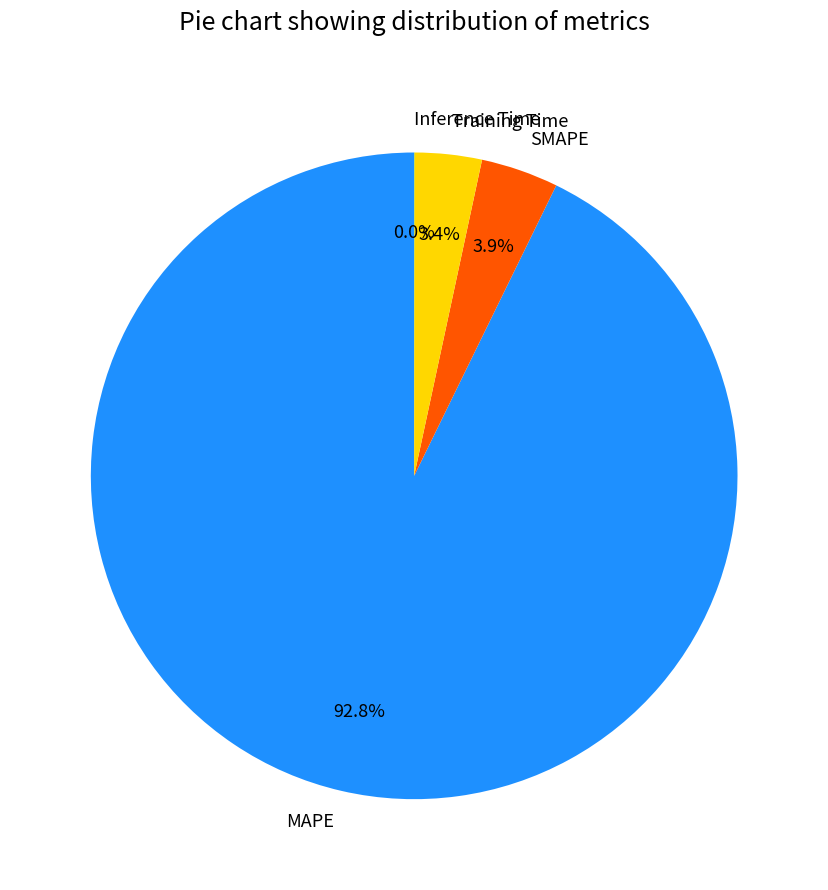

What percentage is the Training Time slice, to the nearest percent?

3%